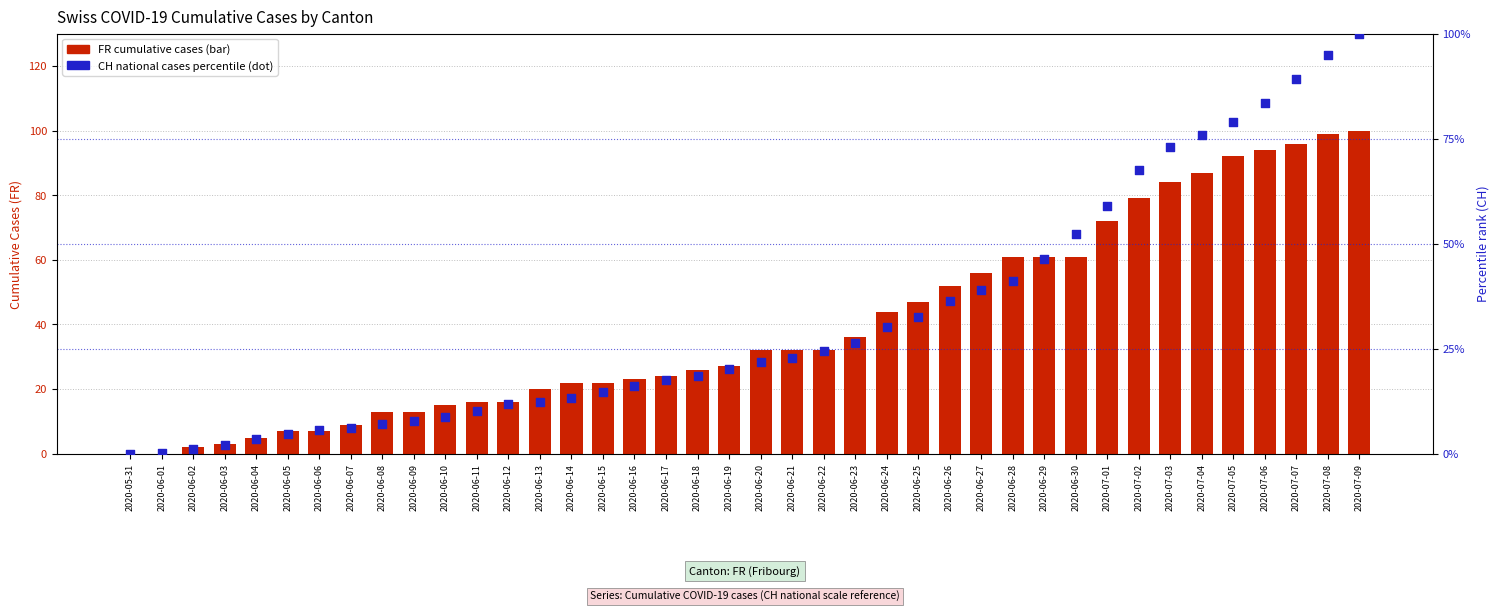

At which category is the sum across all series the highest?

2020-07-09